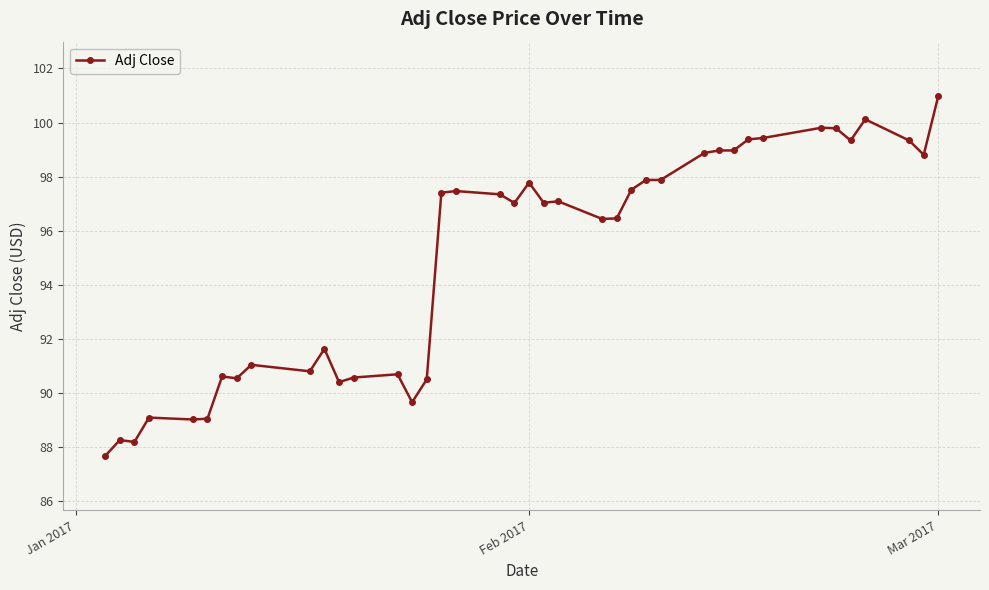

How many data points does each series have?

40